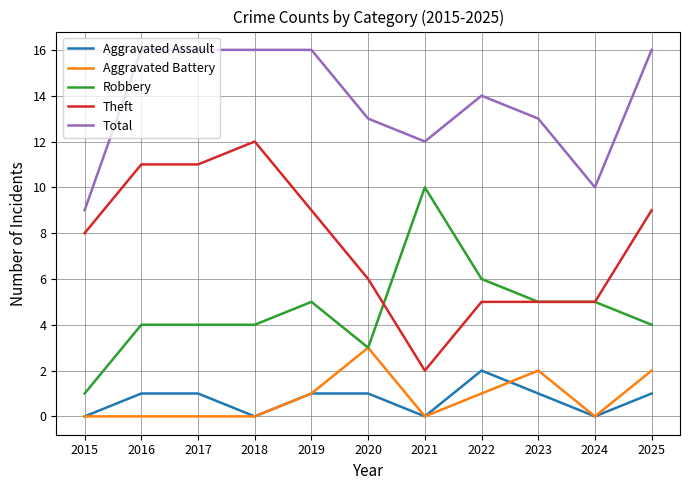

Which series has the largest range (max minus min)?

Theft